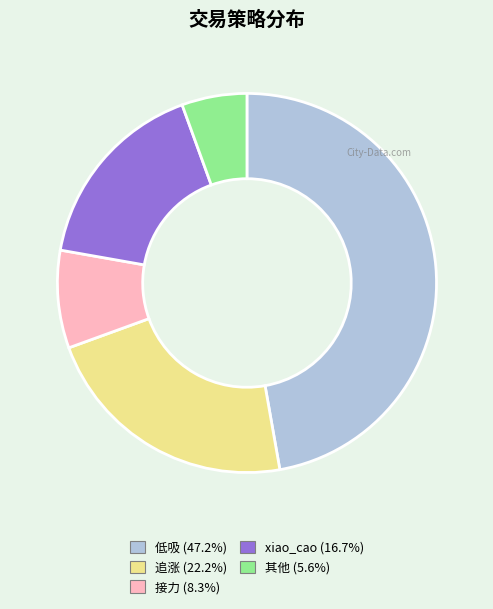

Is there any slice that represents more than half of the pie?

No